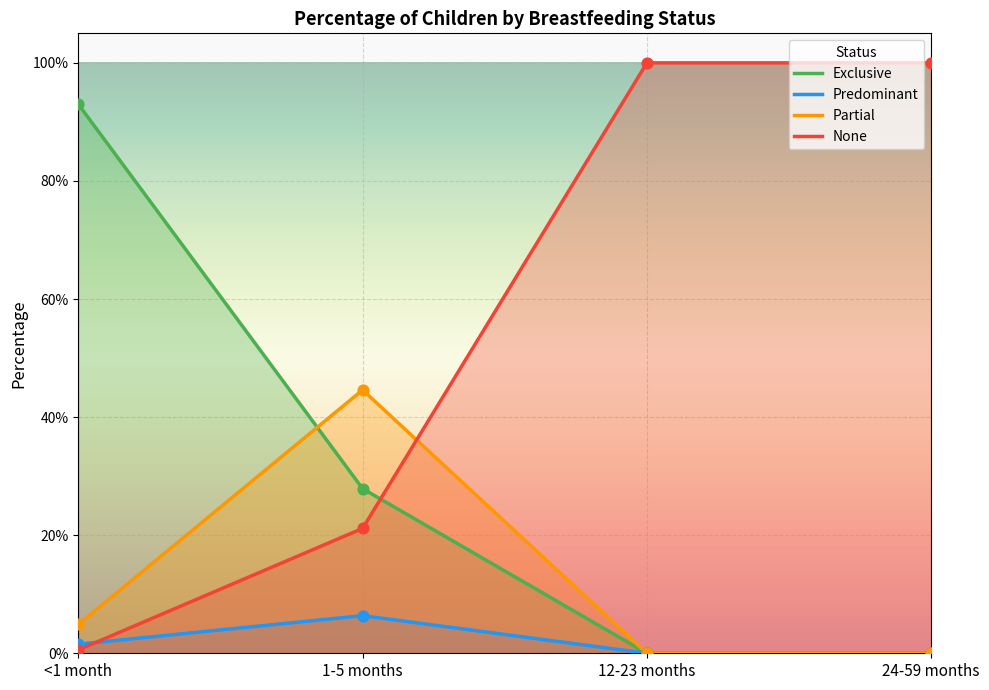

What are all the series names shown in the legend?

Exclusive, Predominant, Partial, None